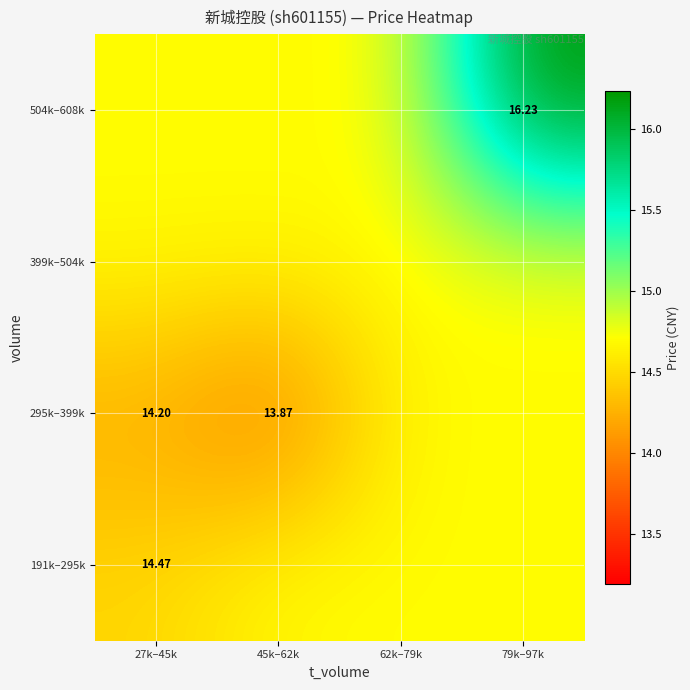

Is the value of 191k–295k at 62k–79k greater than the value of 399k–504k at 62k–79k?

No